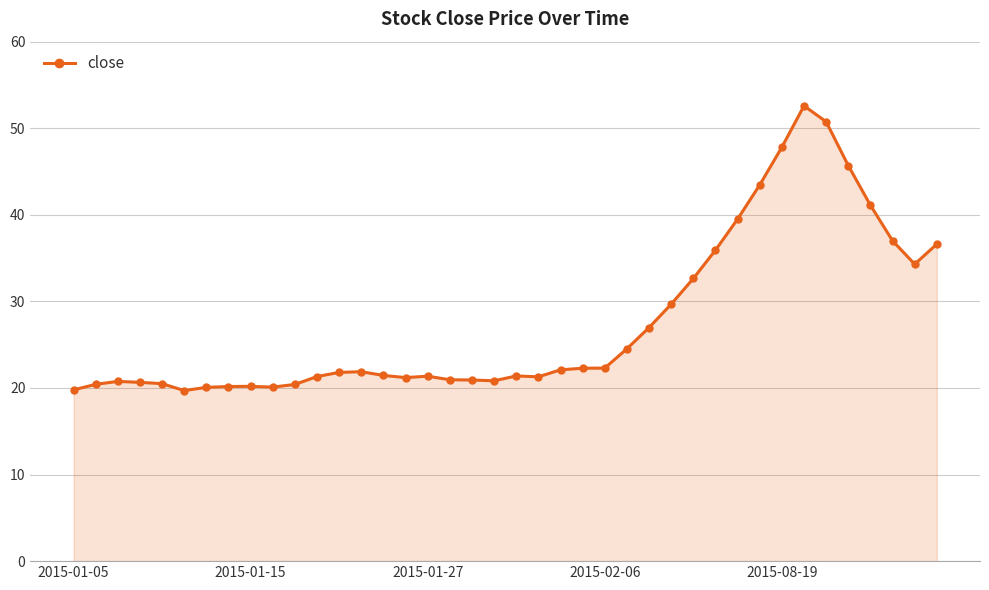

True or false: the data has more than 0 interior local peaks.

True